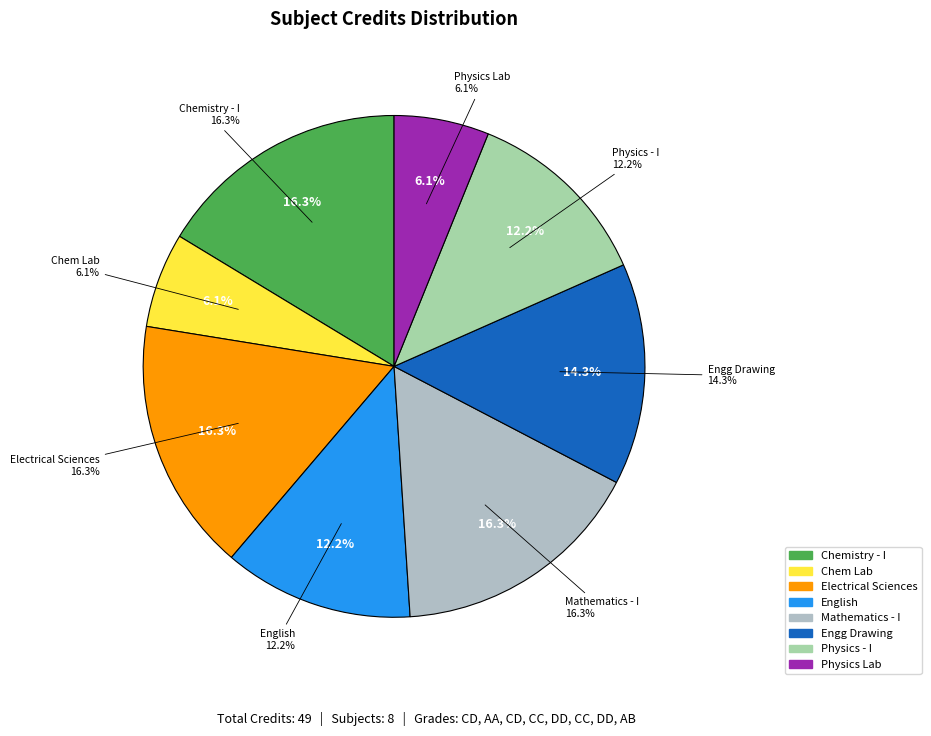

Rank the categories by value from highest to lowest.

Chemistry - I, Electrical Sciences, Mathematics - I, Engineering Drawing, English : Language Through Literature, Physics - I, Chemistry Laboratory, Physics Laboratory